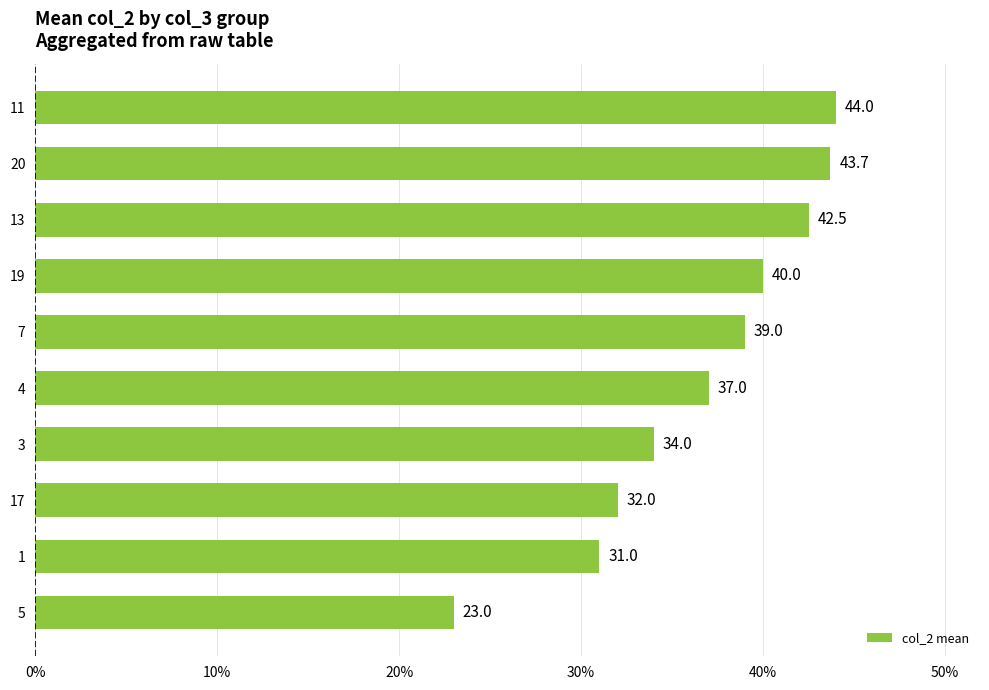

What is the smallest value displayed?

23.0